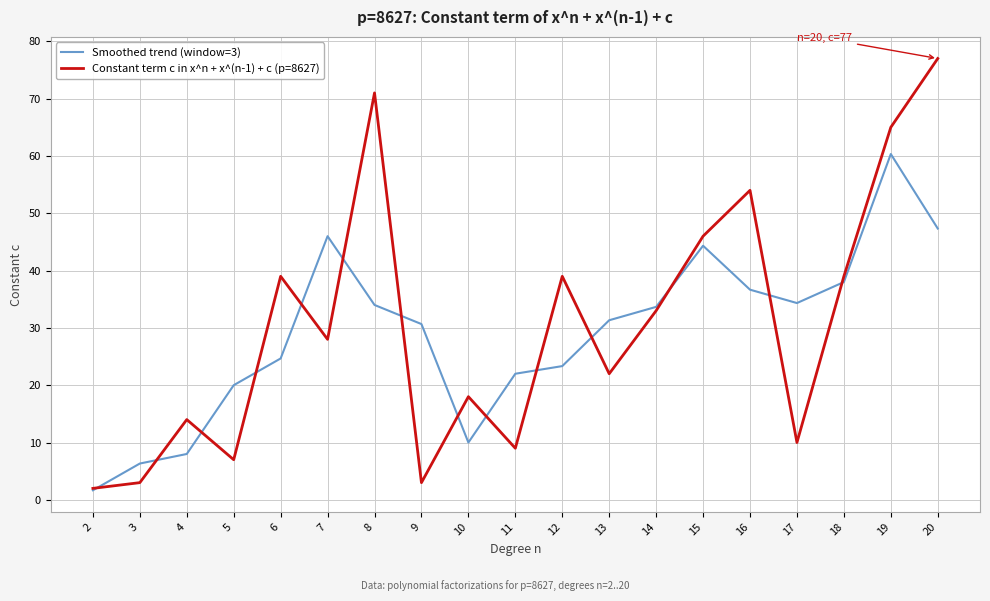

The value of Constant term c in x^n + x^(n-1) + c (p=8627) at 8 is 20.1. True or false?

False